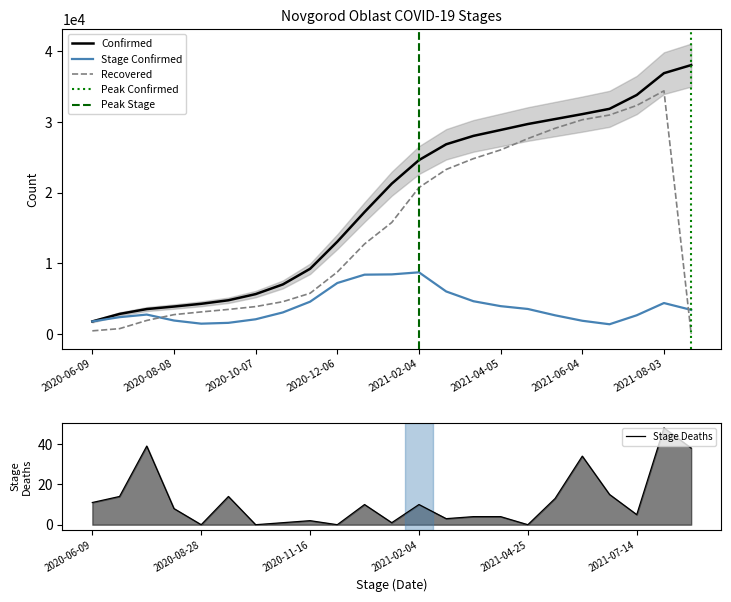

True or false: Stage_Deaths and Confirmed intersect in this chart.

False